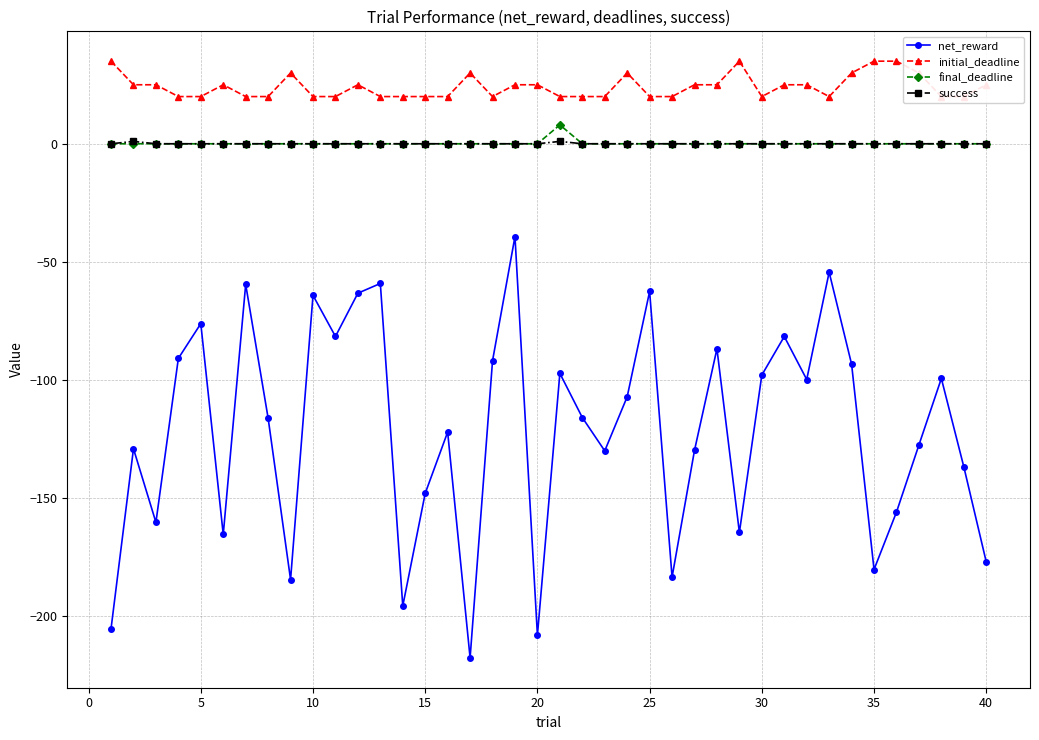

True or false: net_reward has more than 2 points higher than both neighbors.

True